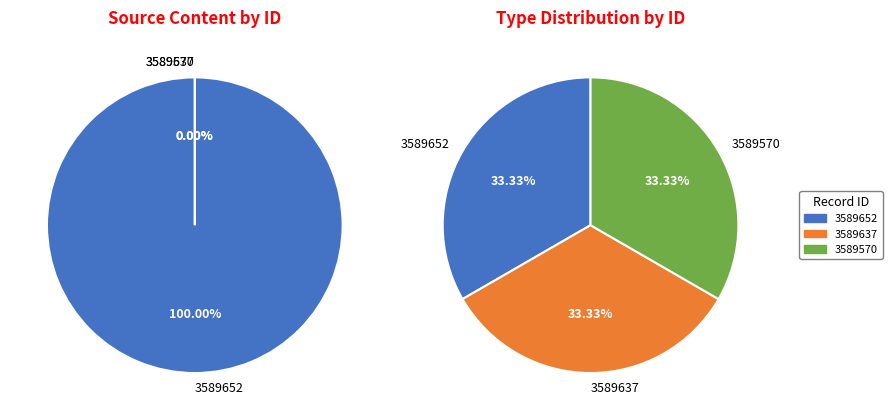

Combined, do 3589652 and 3589637 account for over 50%?

Yes